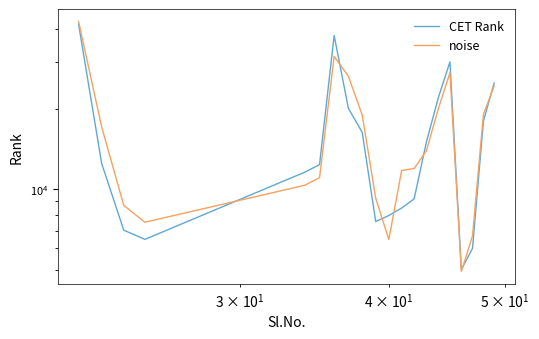

List the series in order of their peak value, lowest first.

CET Rank, noise